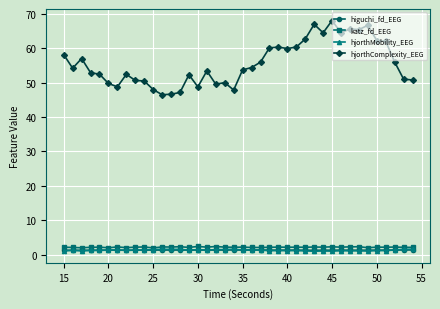

Which series has the widest spread of values?

hjorthComplexity_EEG